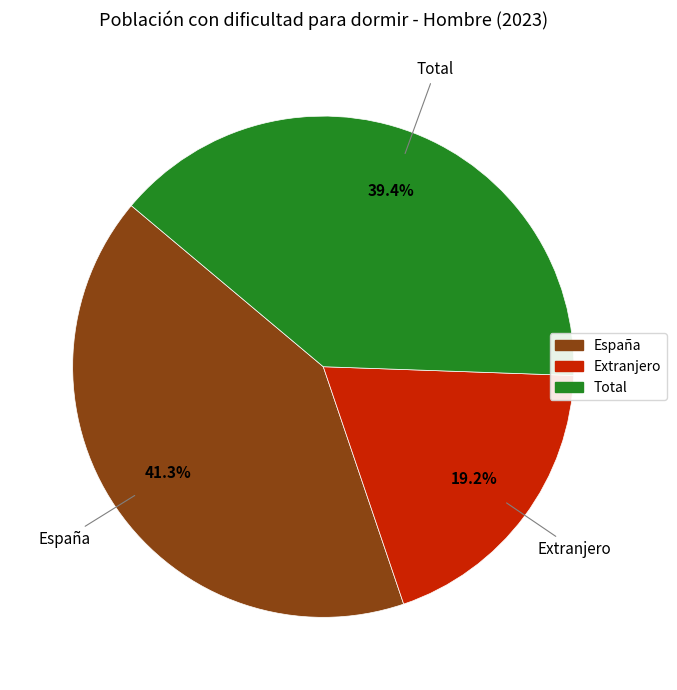

Combined, do Extranjero and España account for over 50%?

Yes